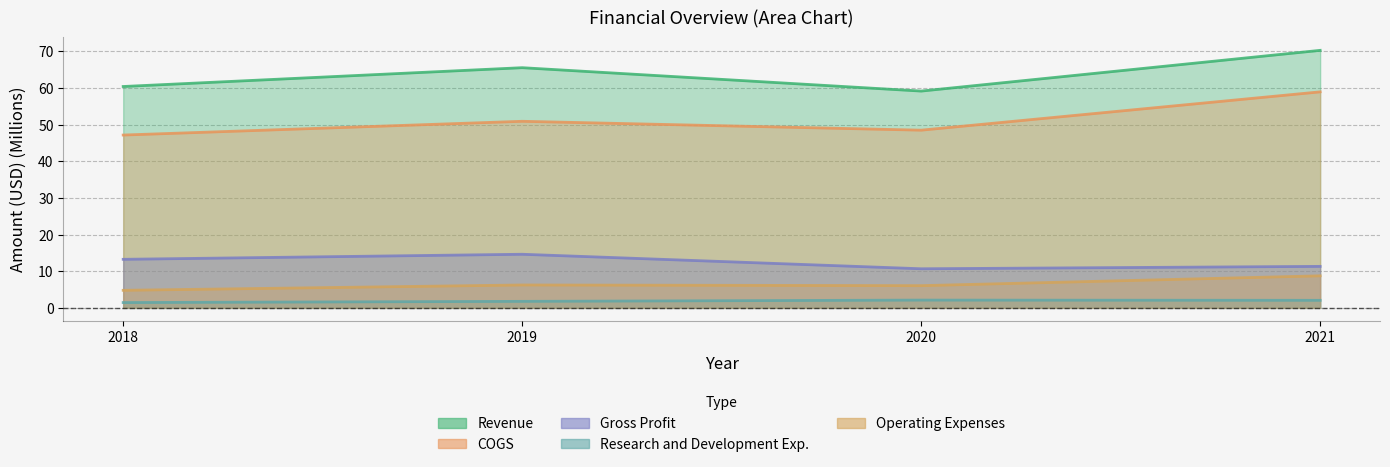

Where is the first local minimum for Gross Profit?

2020